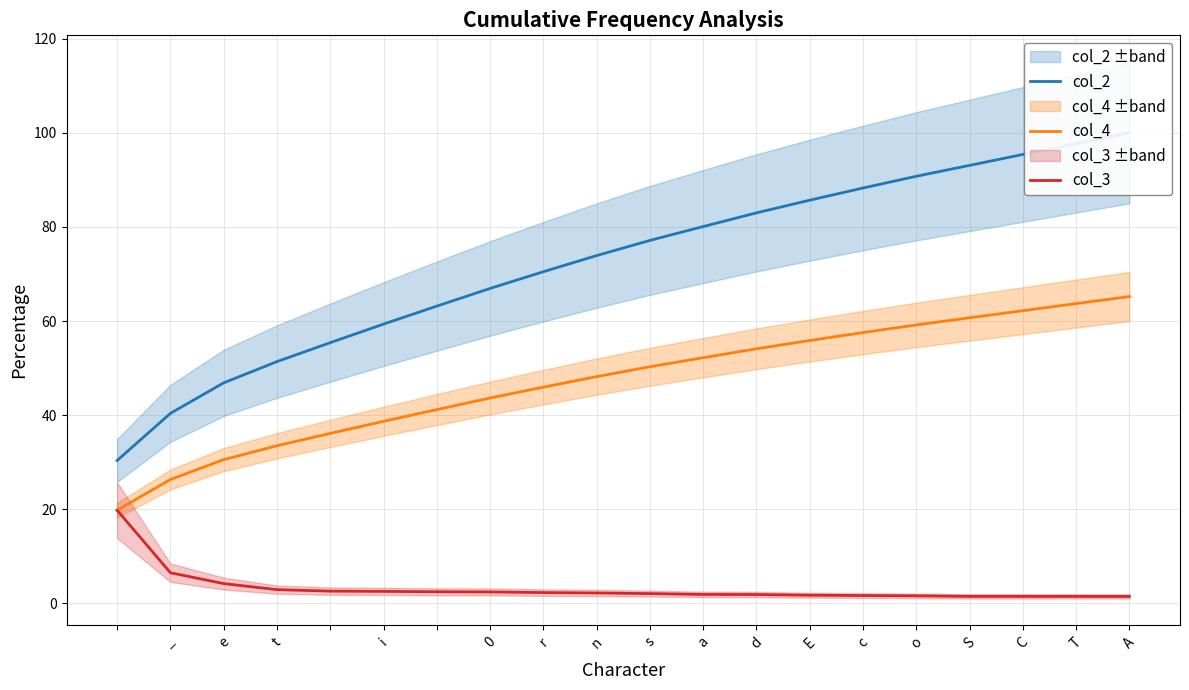

Is this an area chart (filled region under the line)?

No